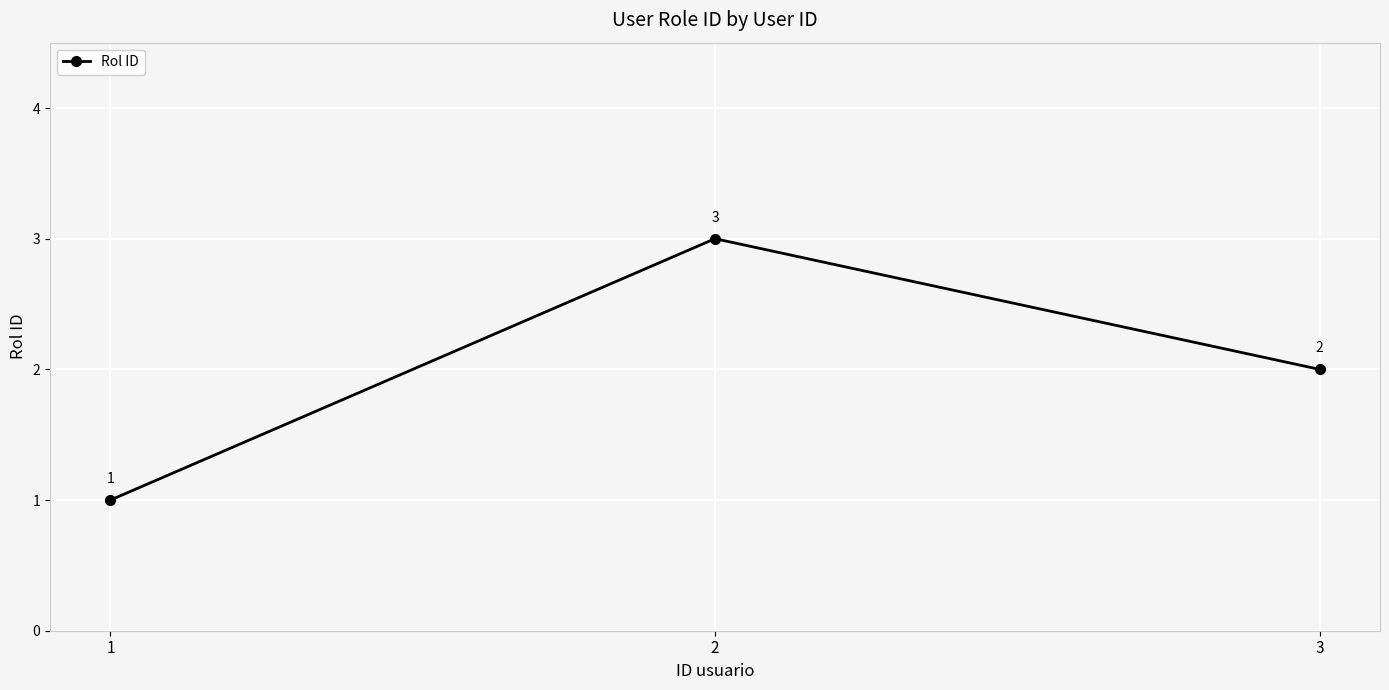

What is the ratio of the value at 1 to the value at 2?

0.3